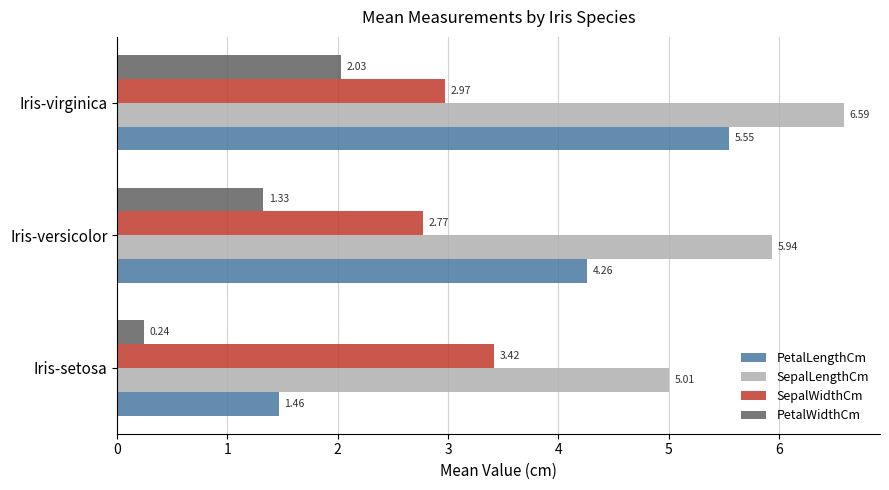

At which category does the chart reach its peak across all series?

Iris-virginica